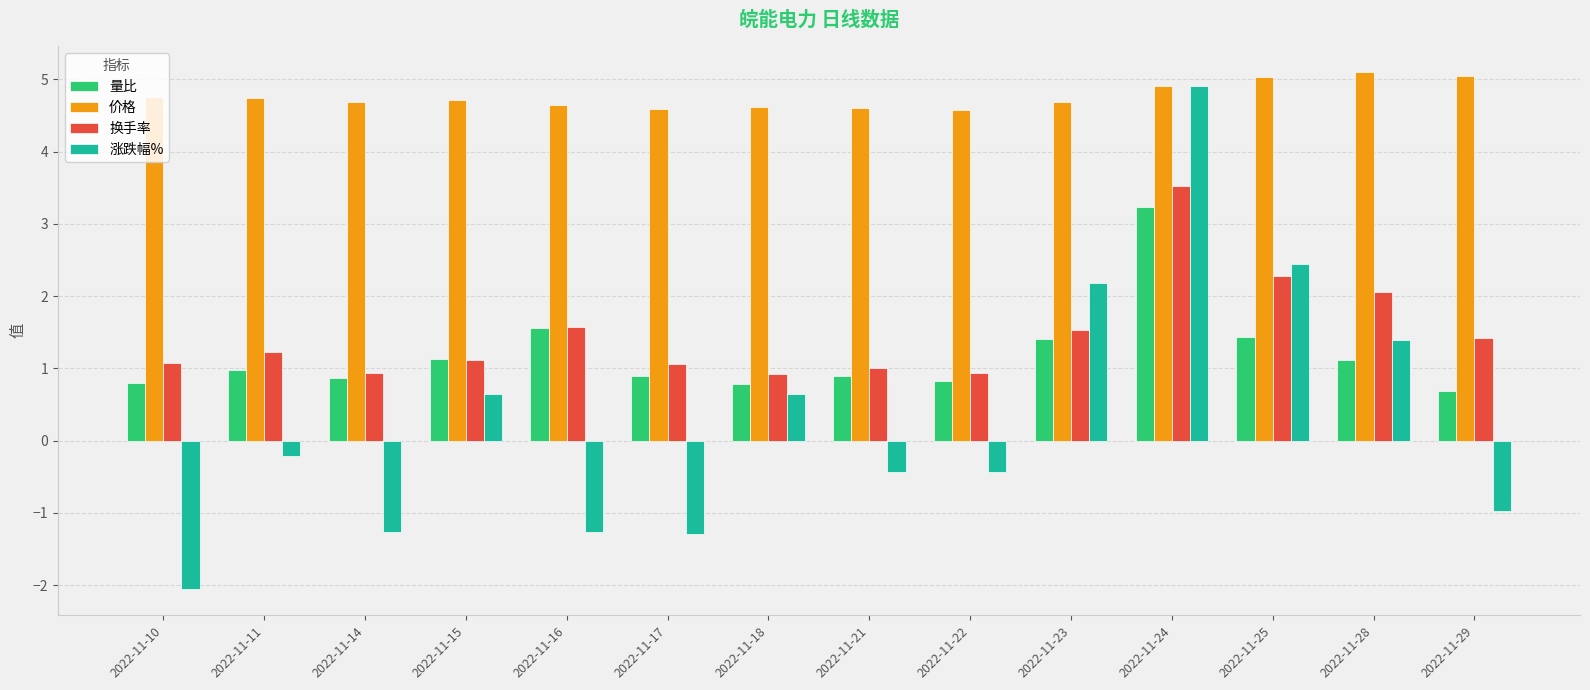

What is the approximate value of 涨跌幅% at 2022-11-25?

2.4